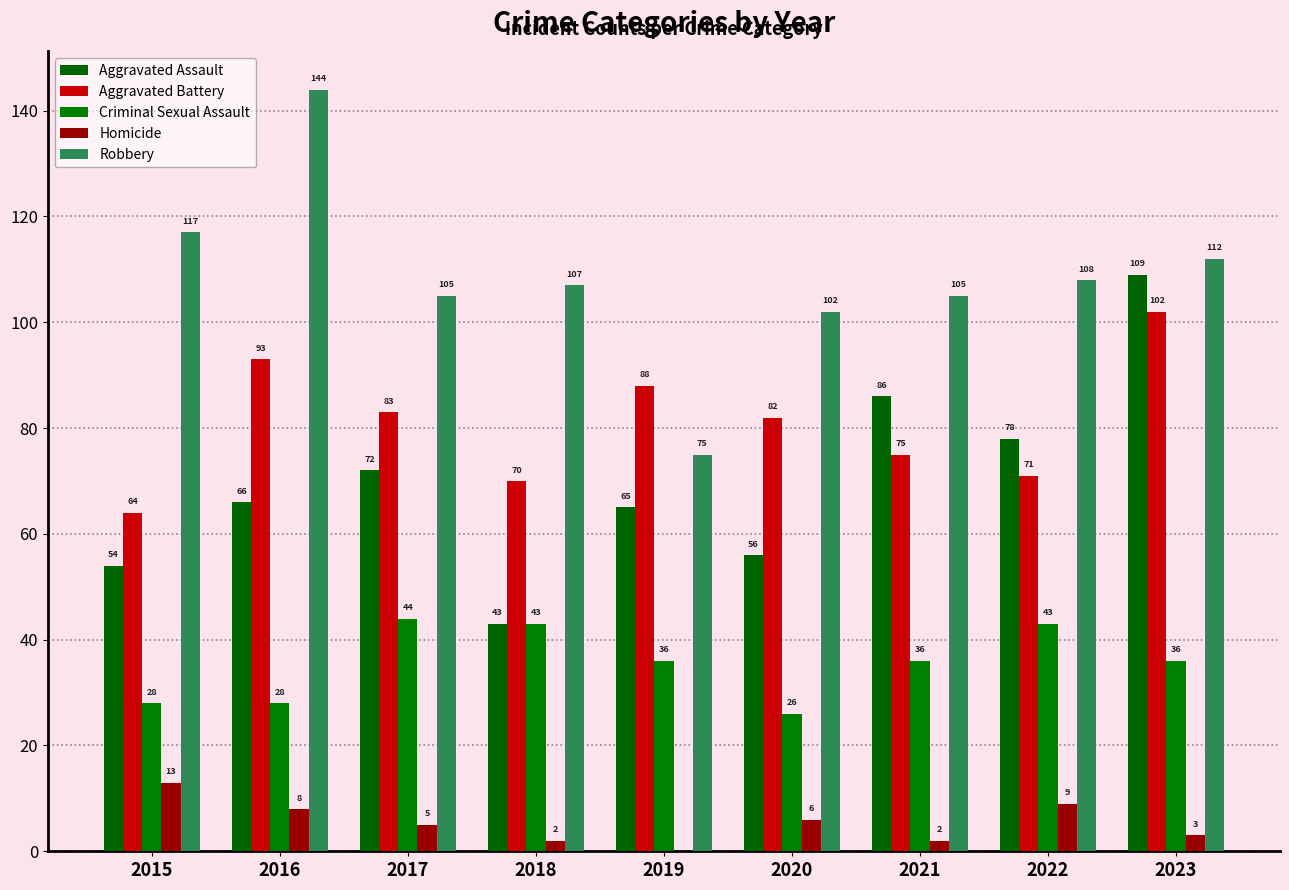

What are all the series names shown in the legend?

Aggravated Assault, Aggravated Battery, Criminal Sexual Assault, Homicide, Robbery